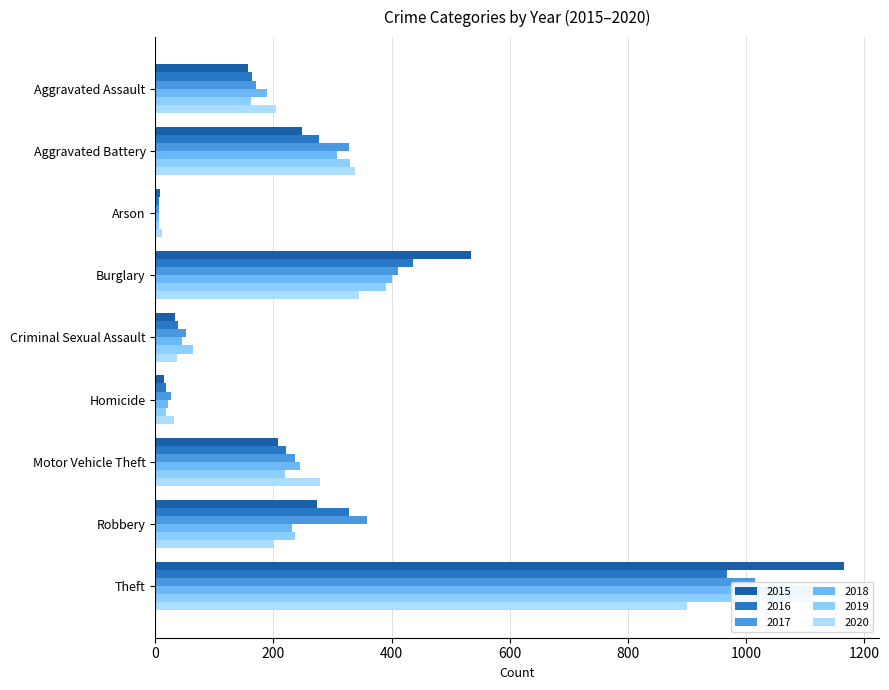

Between Burglary and Motor Vehicle Theft, which is larger?

Burglary